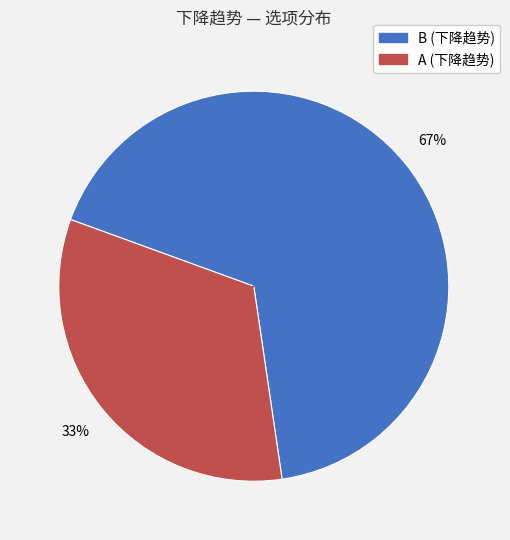

Count the number of slices in the pie.

2